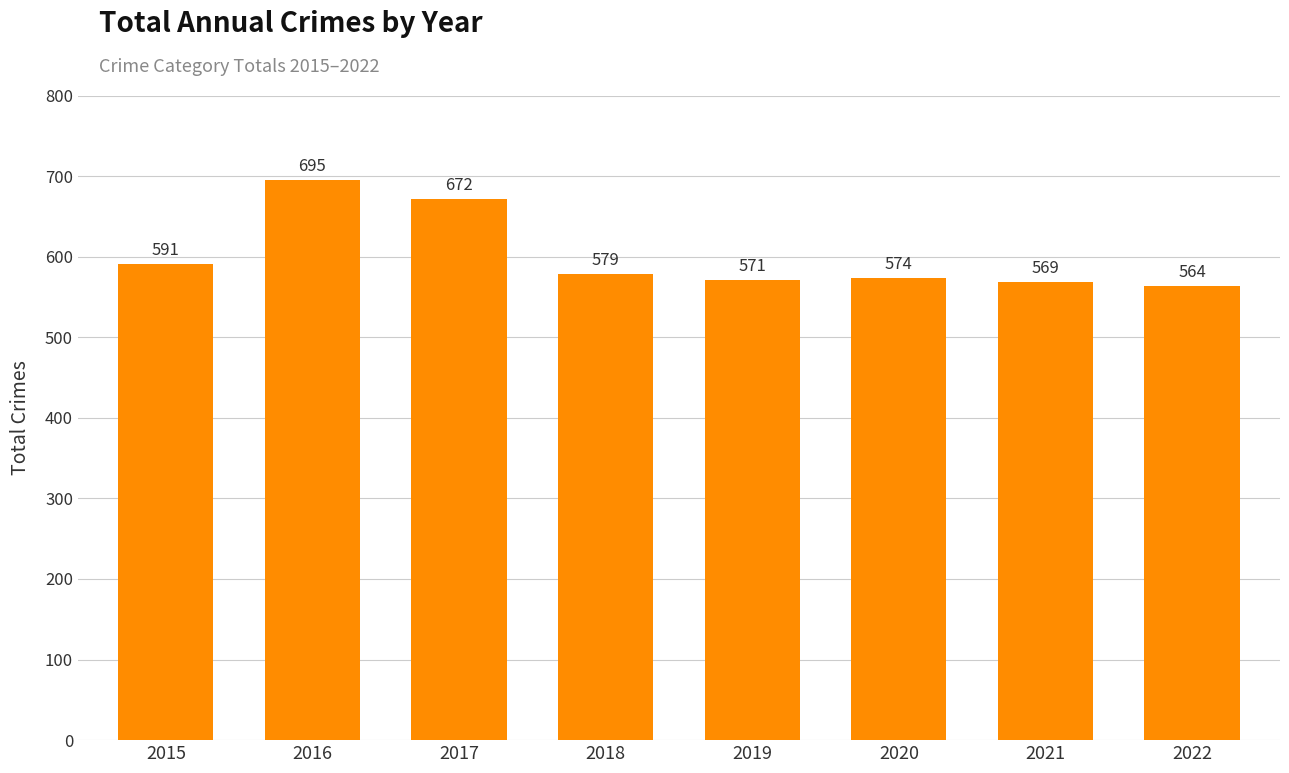

List the labels in order of value, smallest first.

2022, 2021, 2019, 2020, 2018, 2015, 2017, 2016